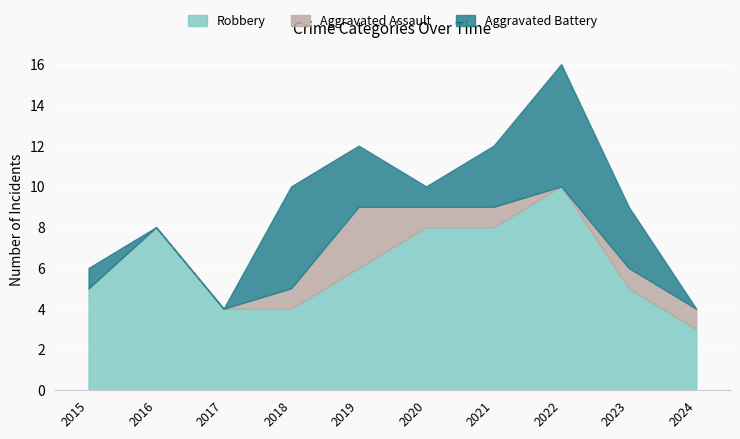

What is the value of the Robbery point at the 8th from the left?

10